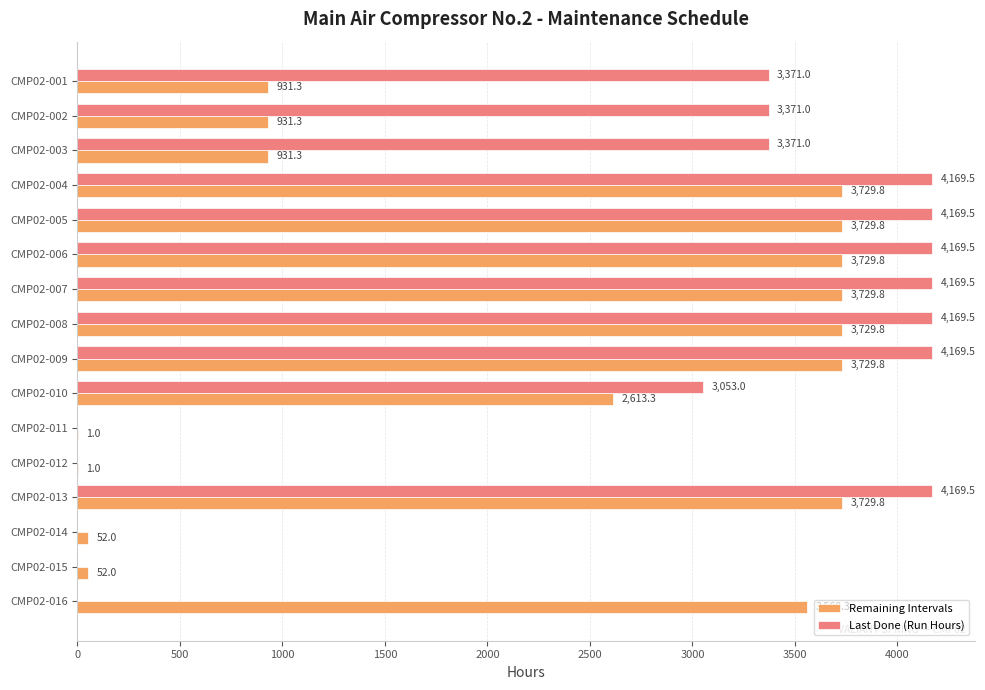

The Remaining Intervals series shows 5576.1 at CMP02-008. True or false?

False